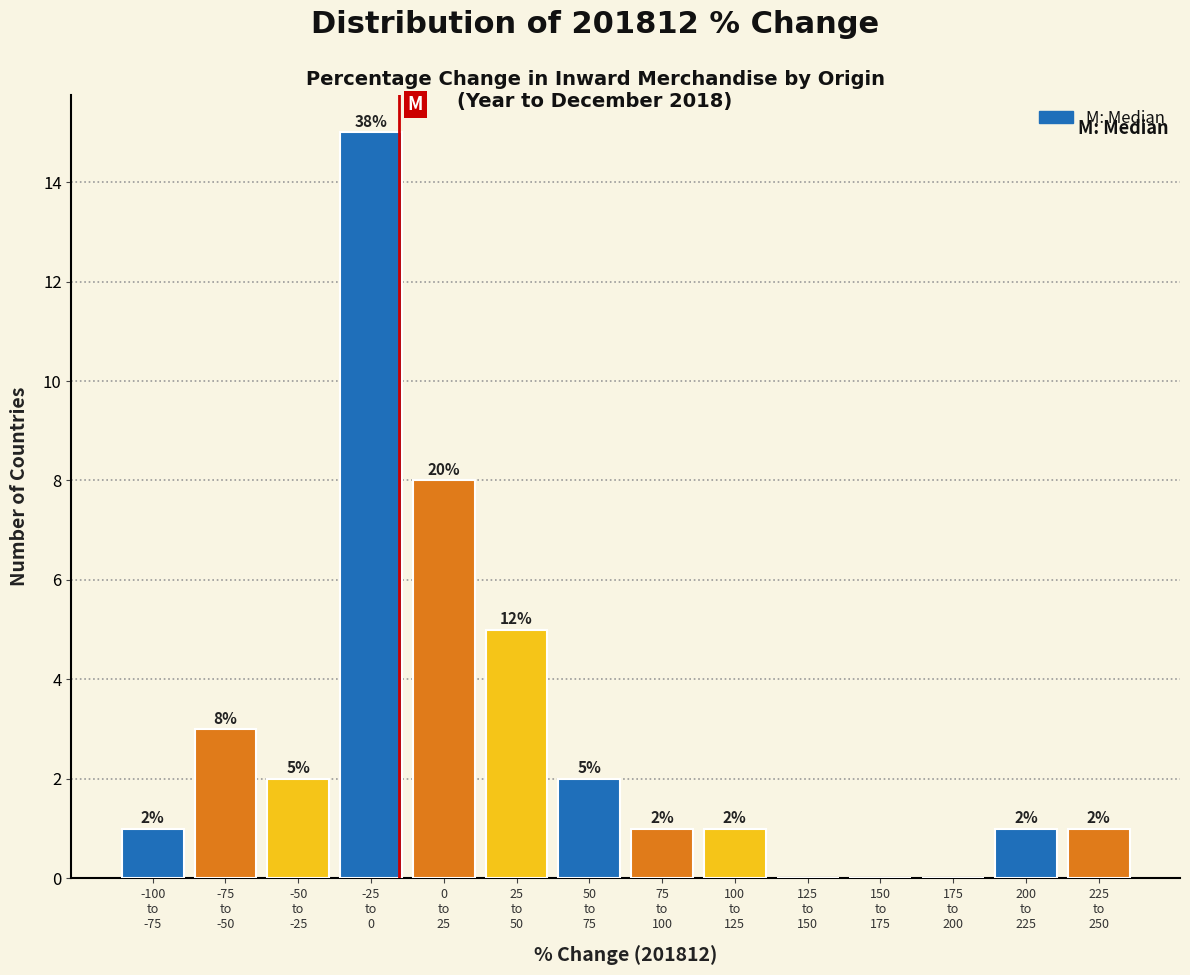

What is the sum of all values?

40